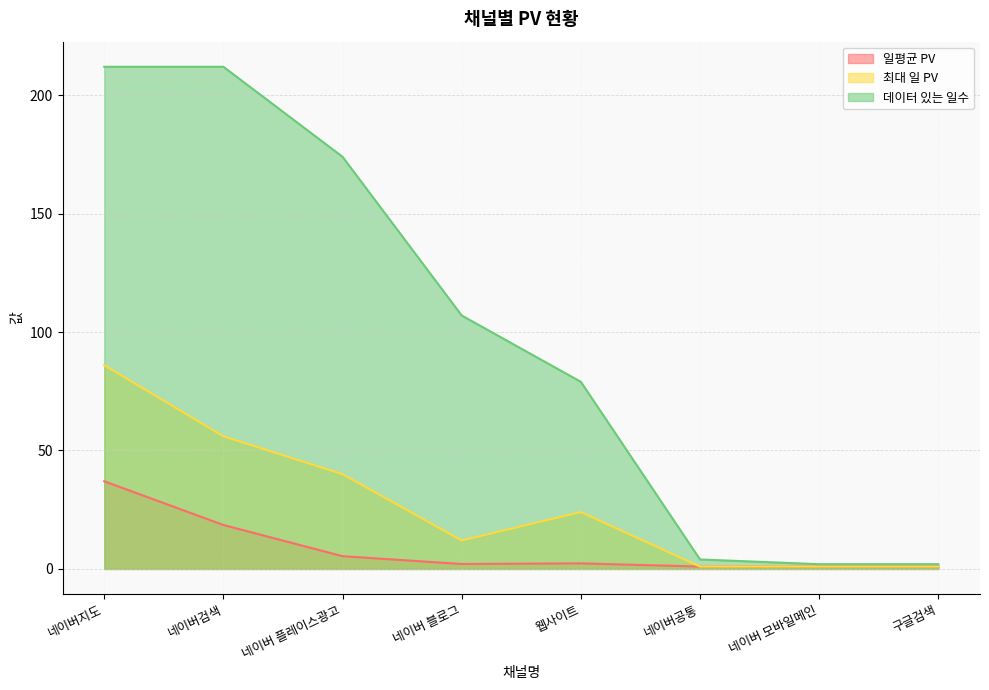

Which label corresponds to the smallest value in the chart?

네이버공통